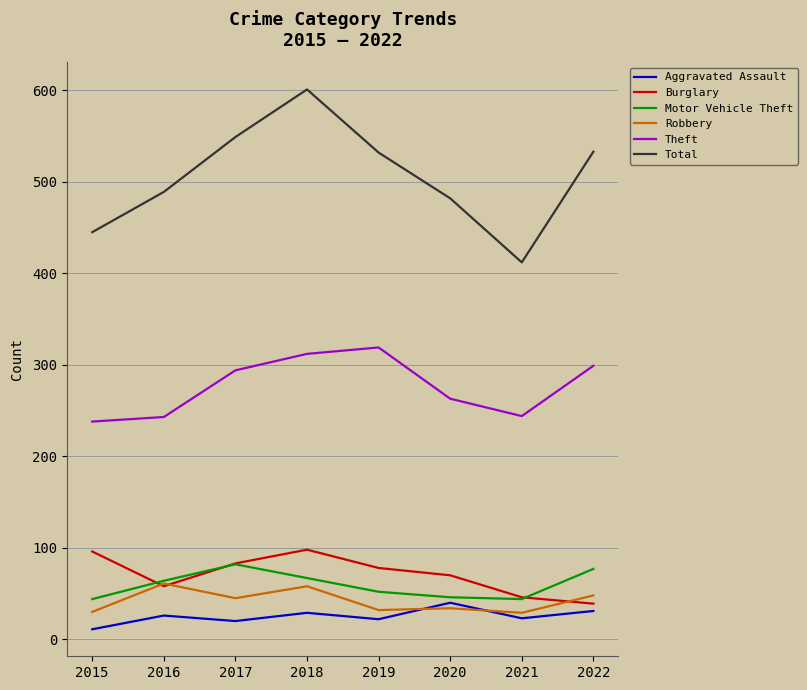

The Aggravated Assault series shows 29 at 2018. True or false?

True